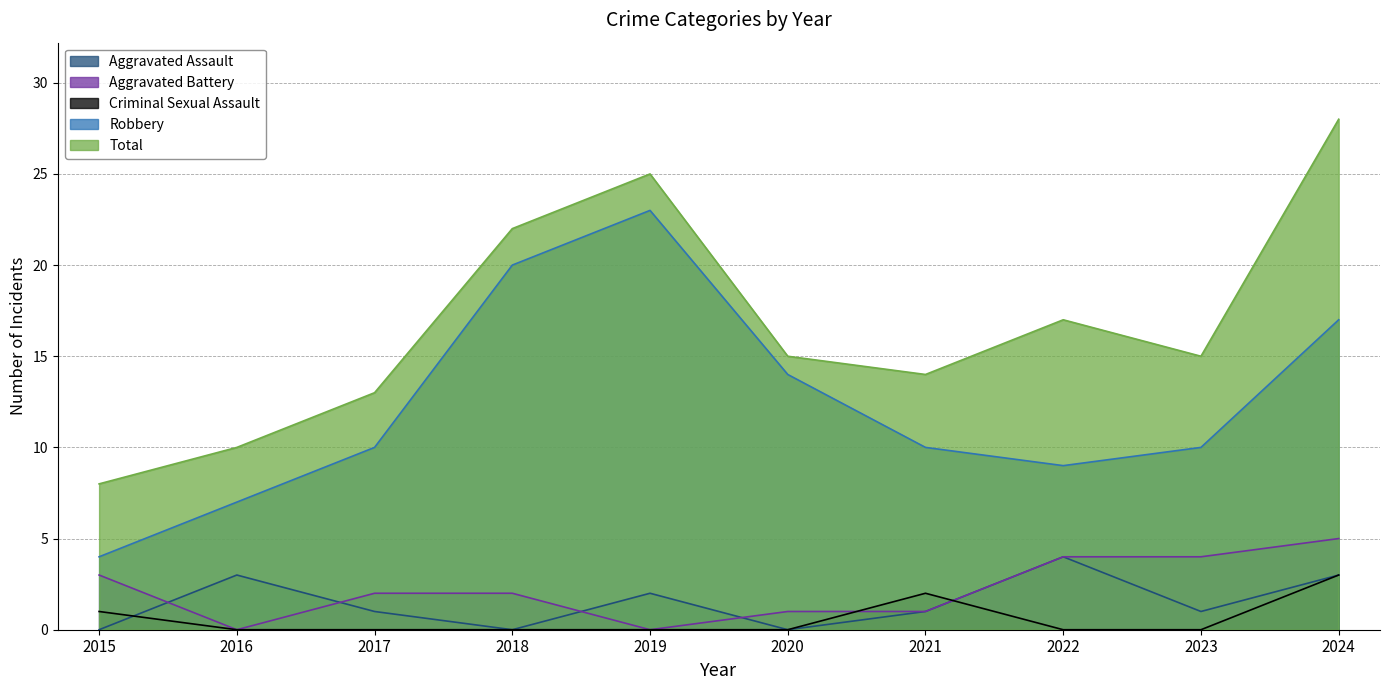

Which series has the largest total across all categories?

Total